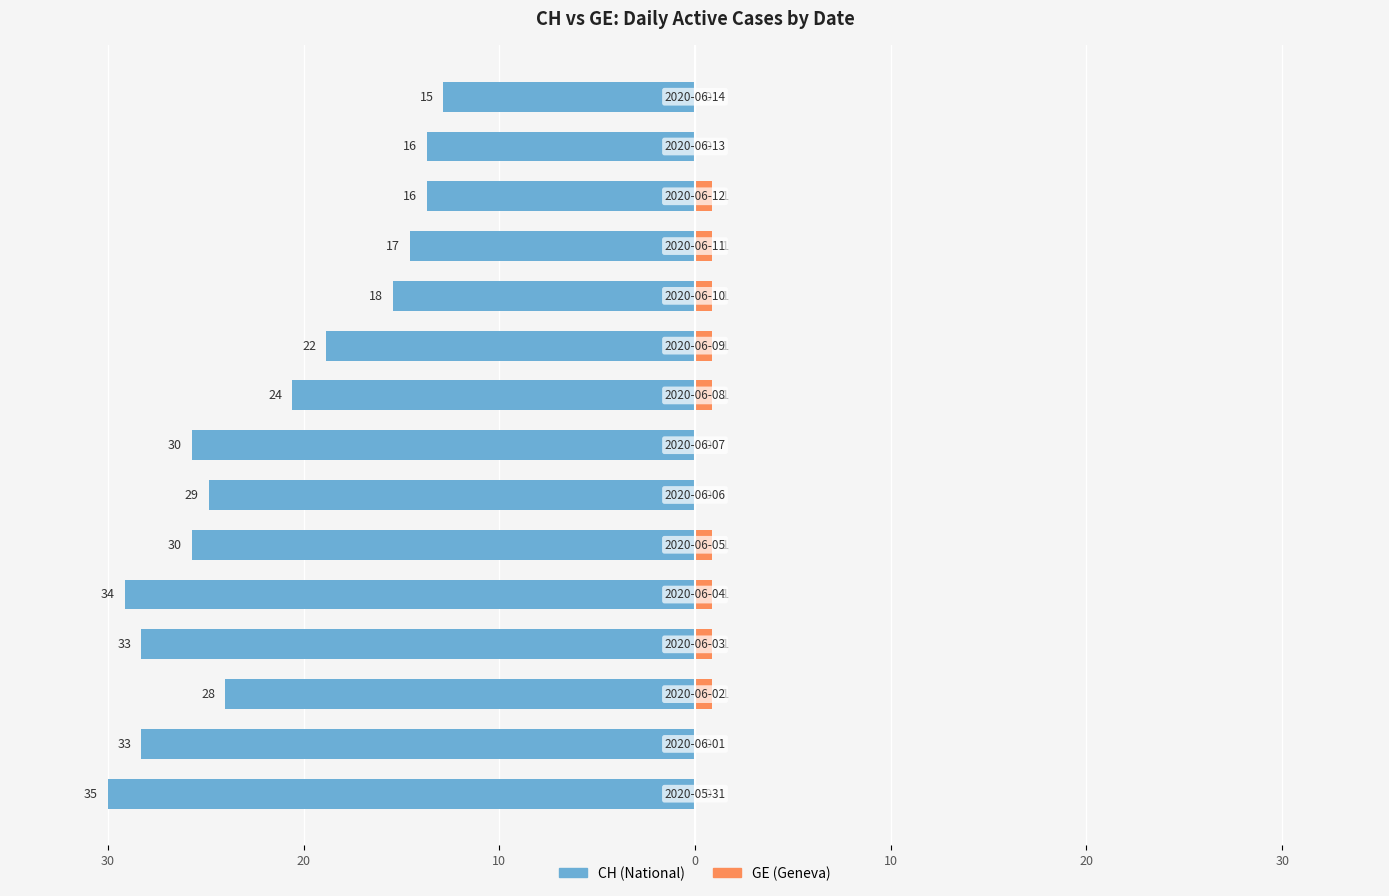

How many bars are there in total?

30